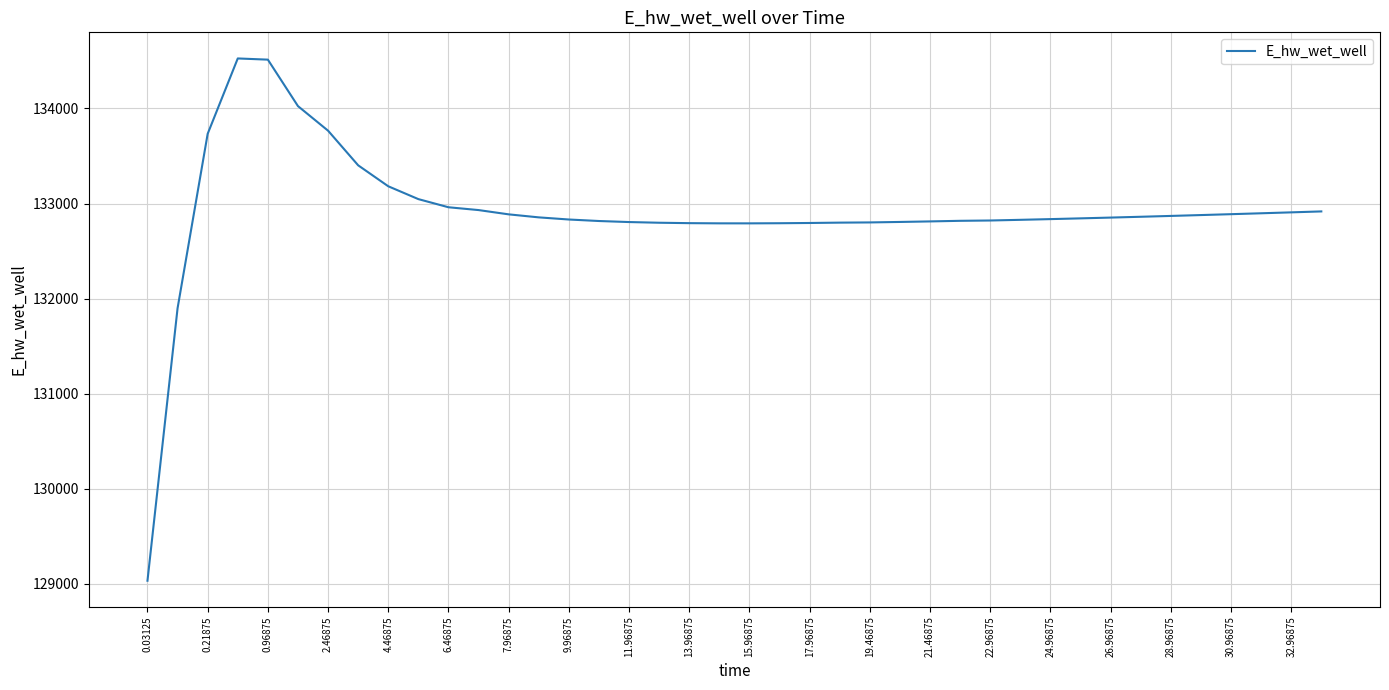

Is this an area chart (filled region under the line)?

No